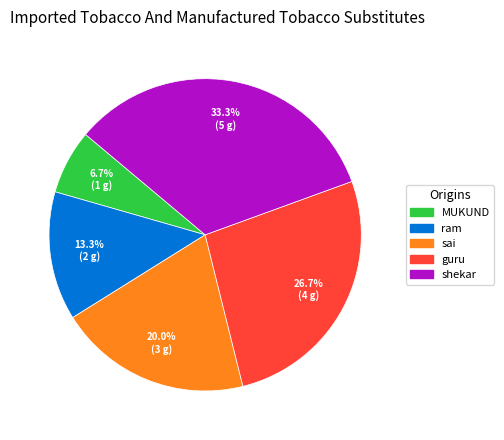

Rank the categories by value from highest to lowest.

shekar, guru, sai, ram, MUKUND